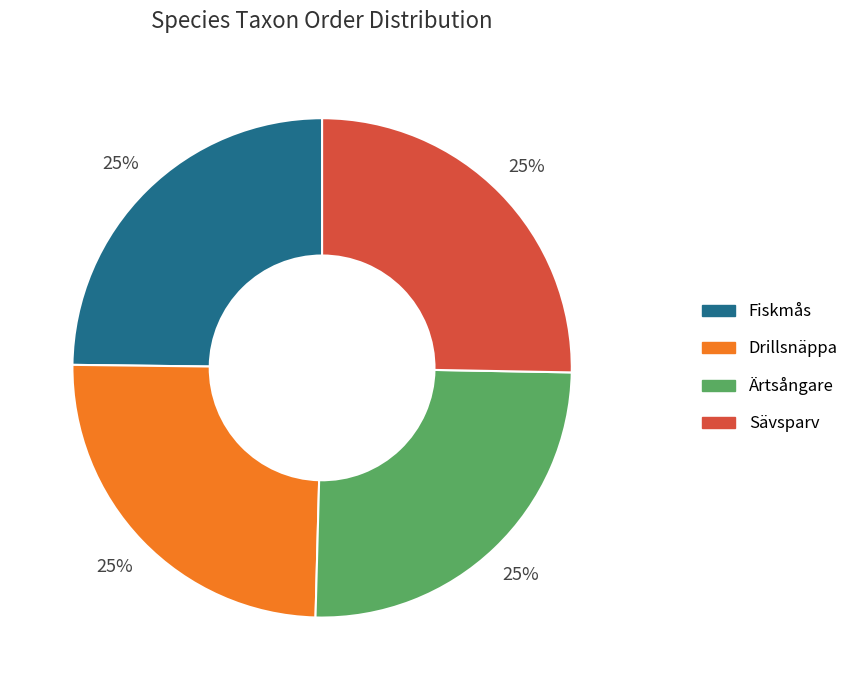

To the nearest percent, what is the average slice percentage?

25%